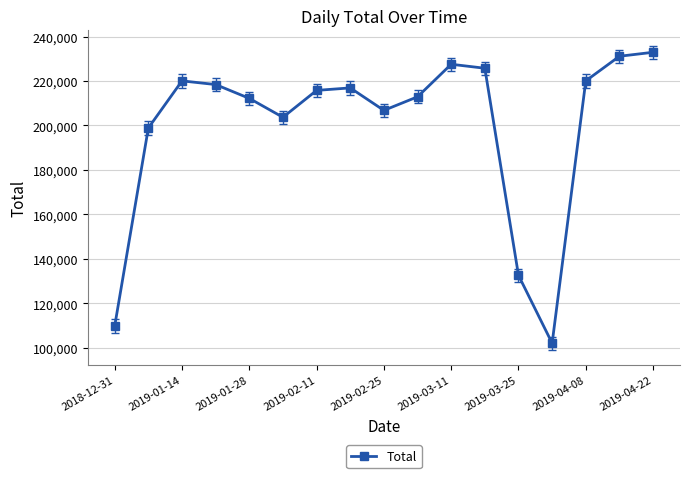

What is the value of the 6th point from the left?

203675